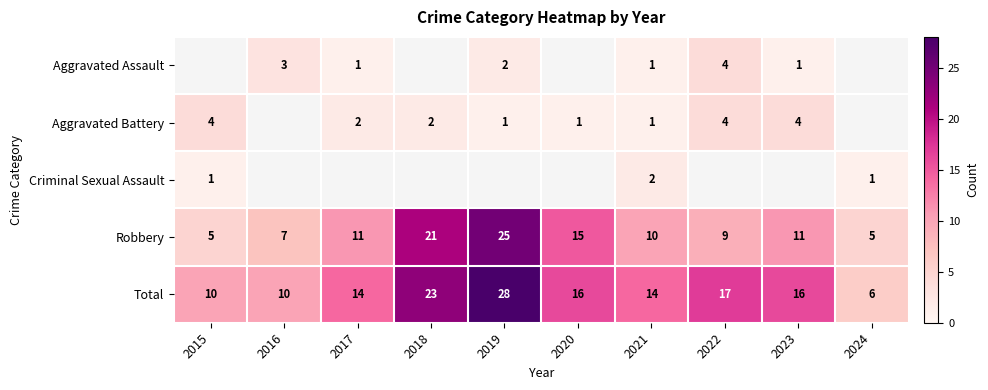

At which label is Total closest to 17?

2022